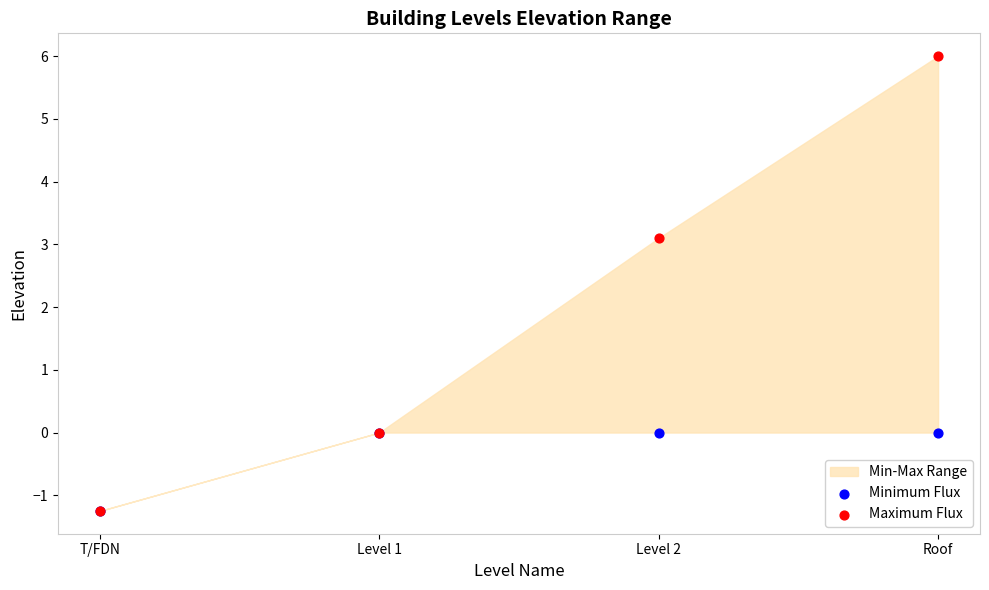

Which series has the largest Y range (max minus min)?

Maximum Flux